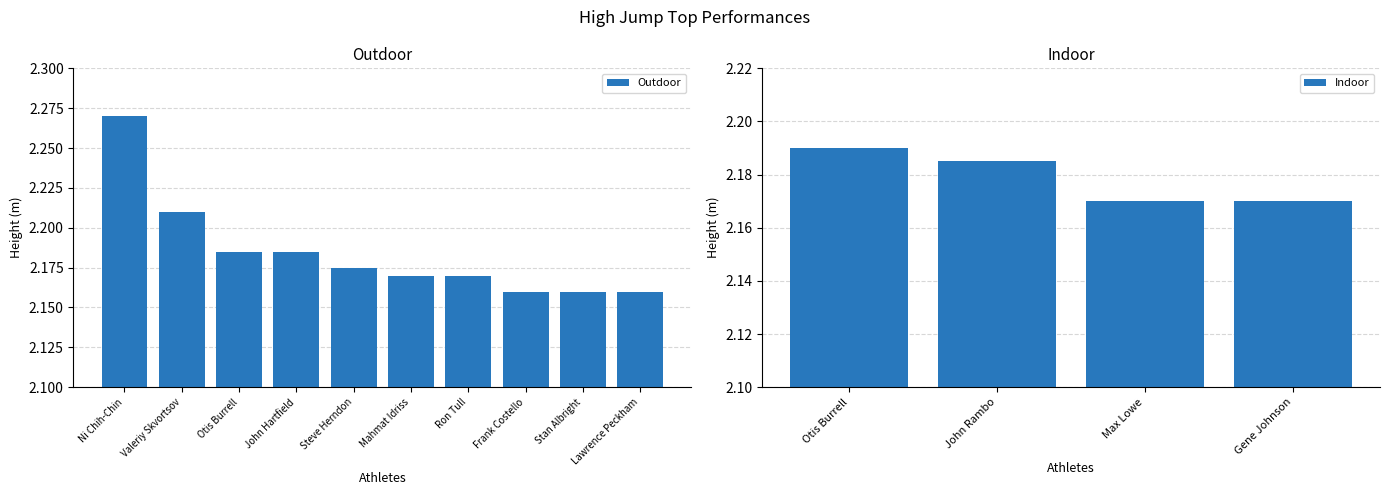

Count the values in the range 2 to 3.

10